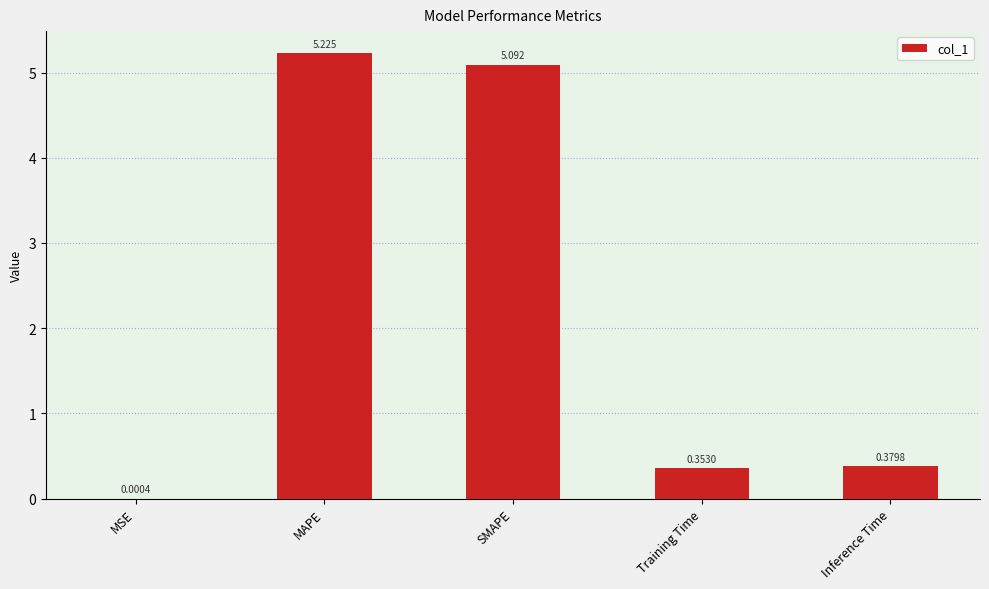

Which category has the highest value across all series?

MAPE